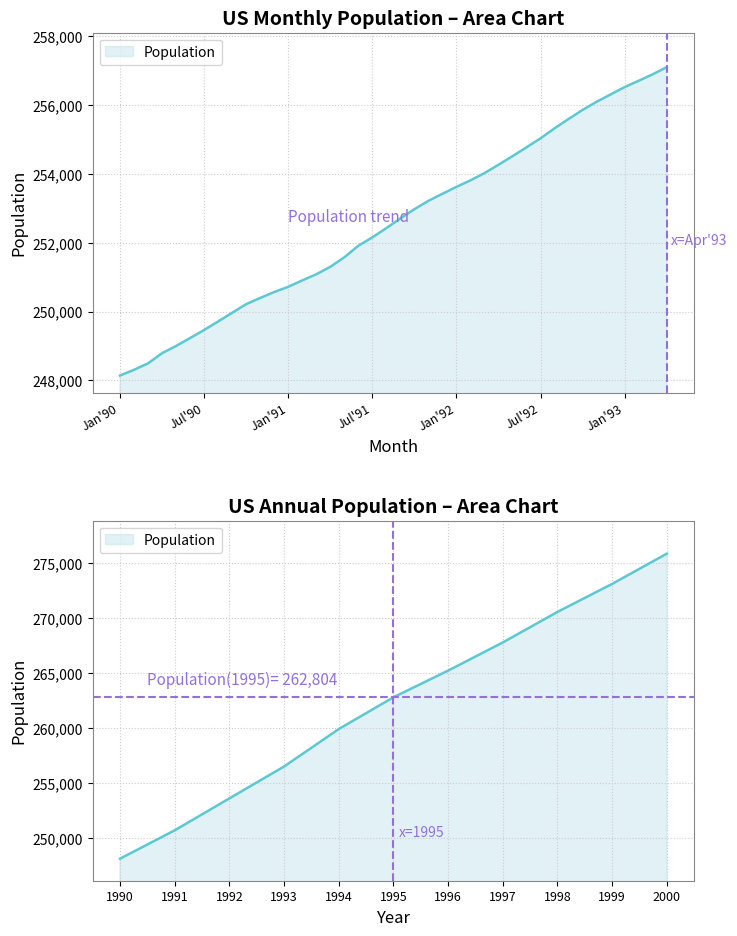

Reading right to left, list all the values displayed in this chart.

275854	273105	270561	267784	265229	262804	259919	256516	253620	250718	248143